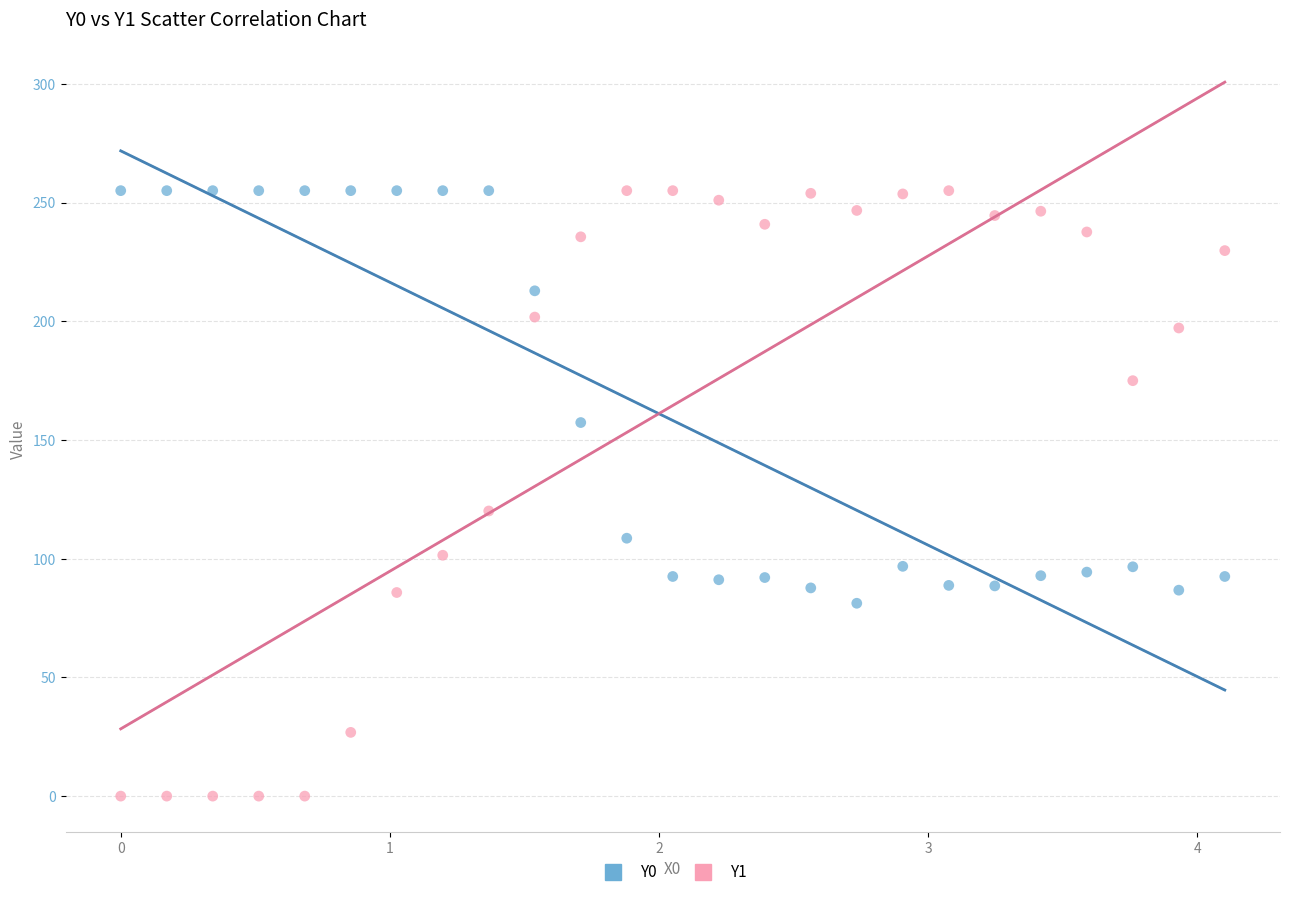

What is the X range (max minus min) for the scatter plot?

4.1